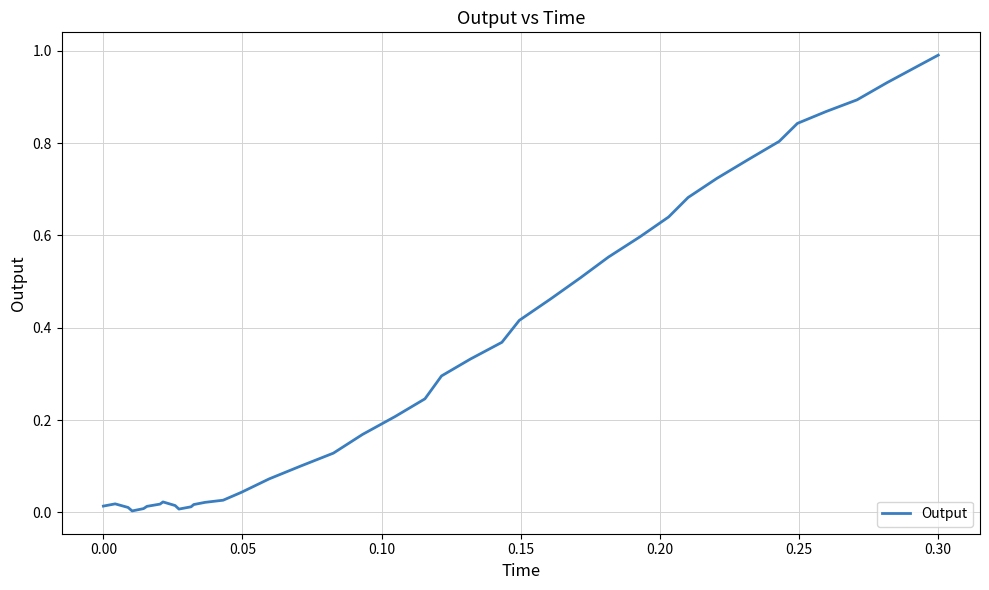

Reading left to right, list all the values displayed in this chart.

0.0	0.0	0.0	0.0	0.0	0.0	0.0	0.0	0.0	0.0	0.0	0.0	0.0	0.0	0.0	0.1	0.1	0.1	0.2	0.2	0.2	0.3	0.3	0.4	0.4	0.5	0.5	0.6	0.6	0.6	0.7	0.7	0.8	0.8	0.8	0.9	0.9	0.9	1.0	1.0